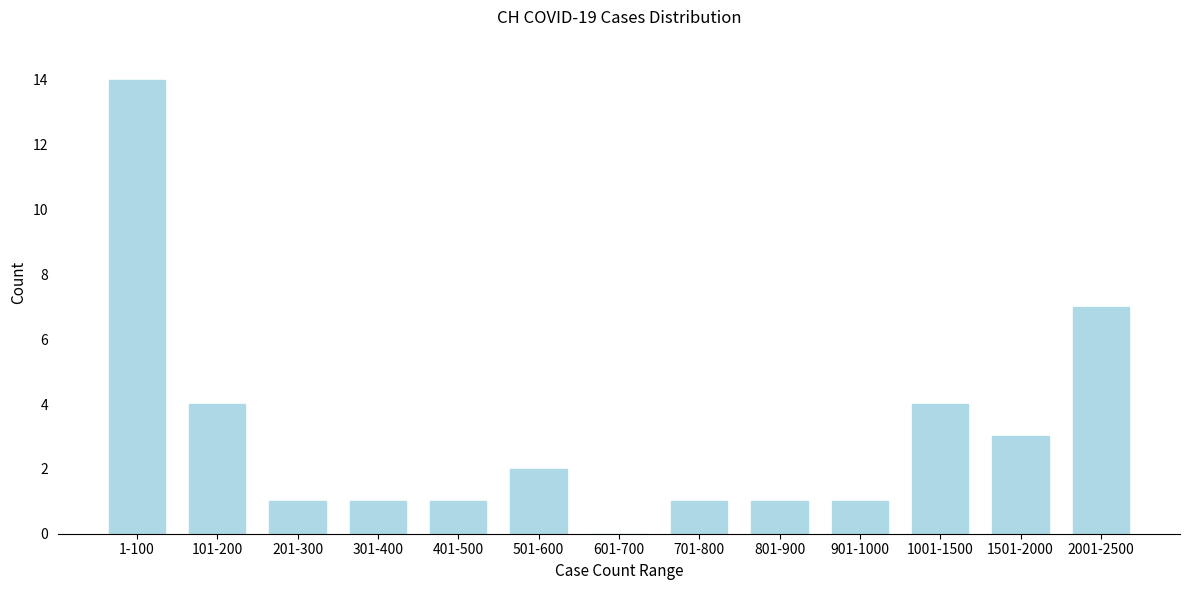

Reading left to right, extract all data points from this chart.

1-100=14	101-200=4	201-300=1	301-400=1	401-500=1	501-600=2	601-700=0	701-800=1	801-900=1	901-1000=1	1001-1500=4	1501-2000=3	2001-2500=7